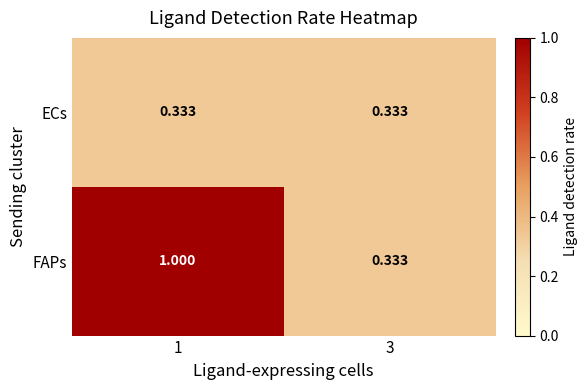

Which series has the widest spread of values?

FAPs